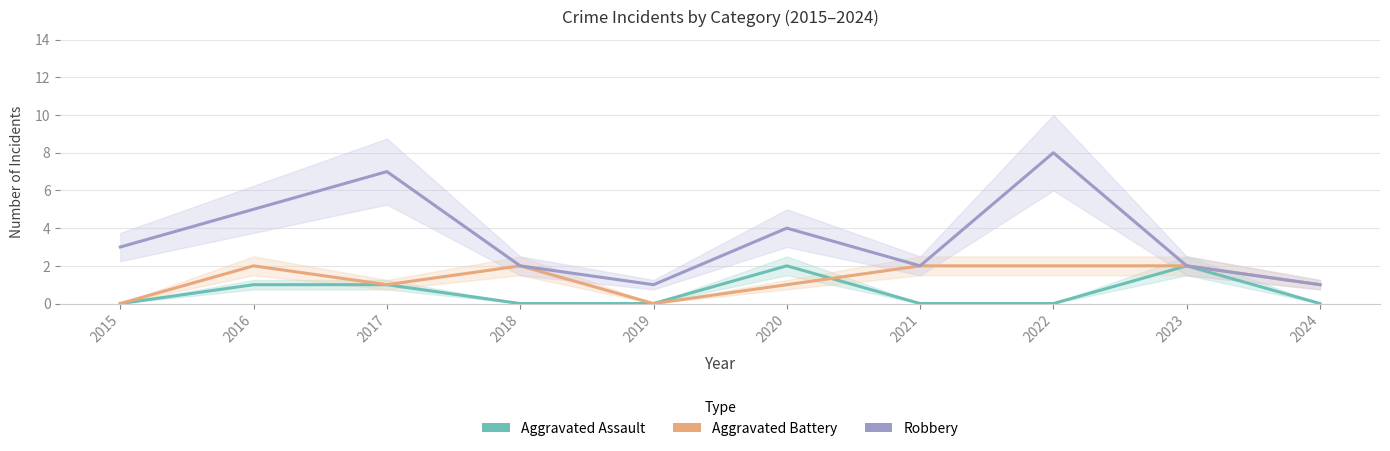

How many Aggravated Assault values are between 0 and 1?

8